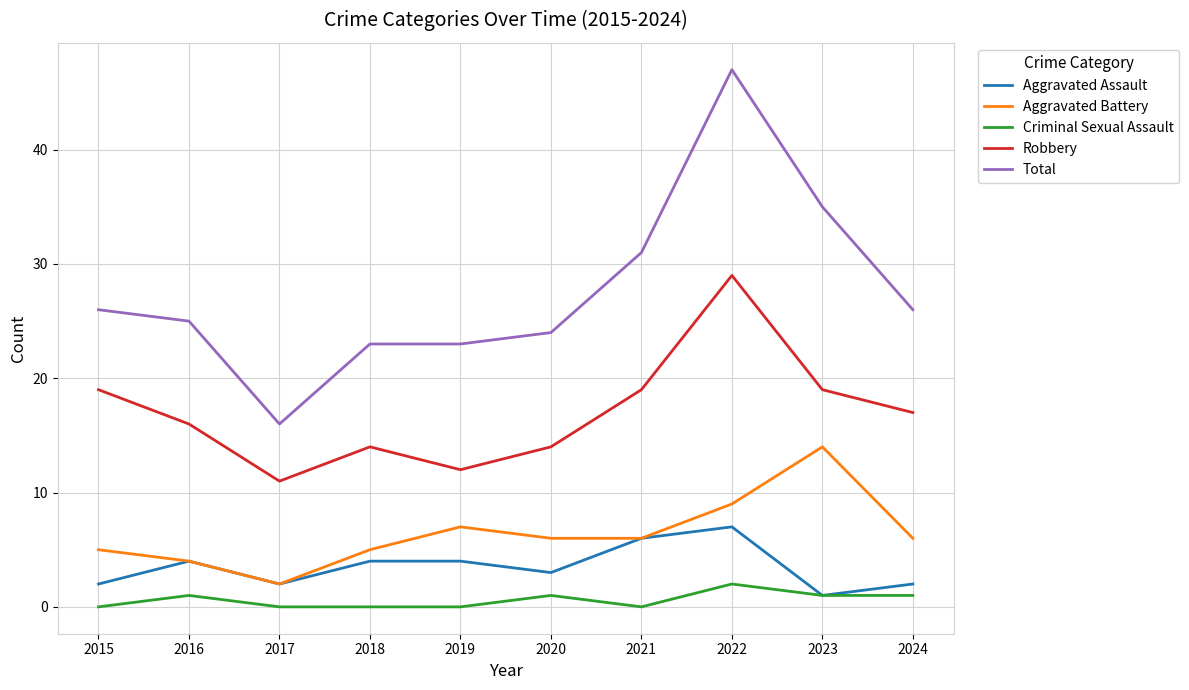

At which category does Robbery reach its first local valley?

2017